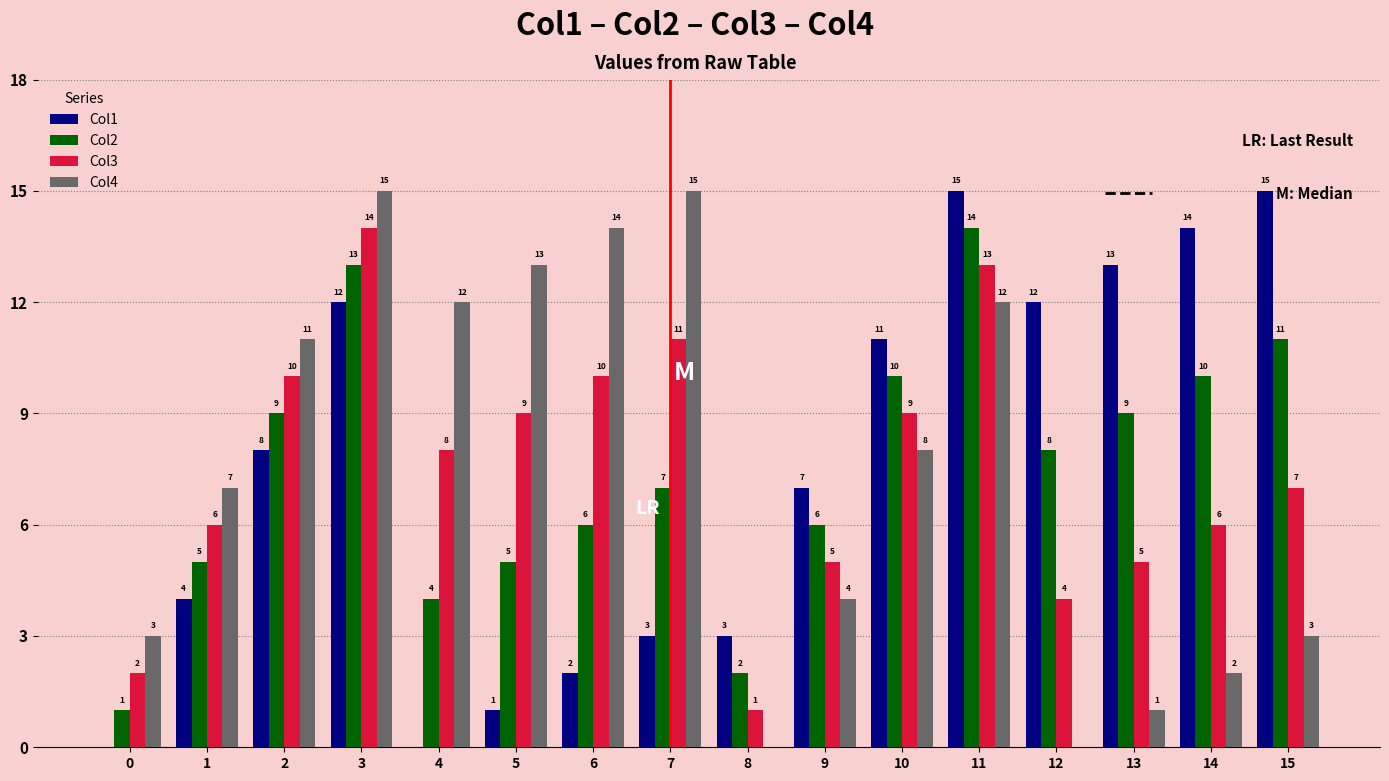

What are all the series names shown in the legend?

Col1, Col2, Col3, Col4